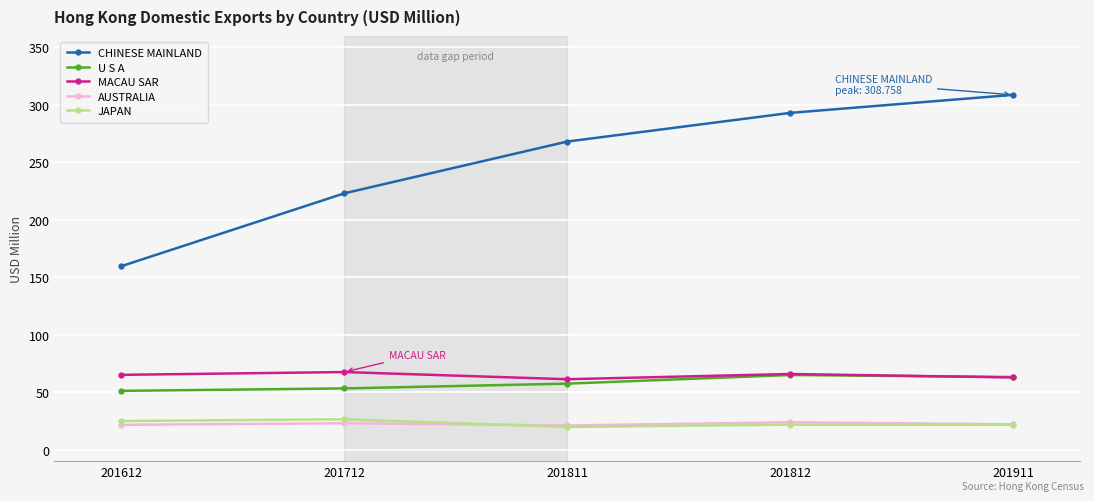

Where is the first local minimum for MACAU SAR?

201811